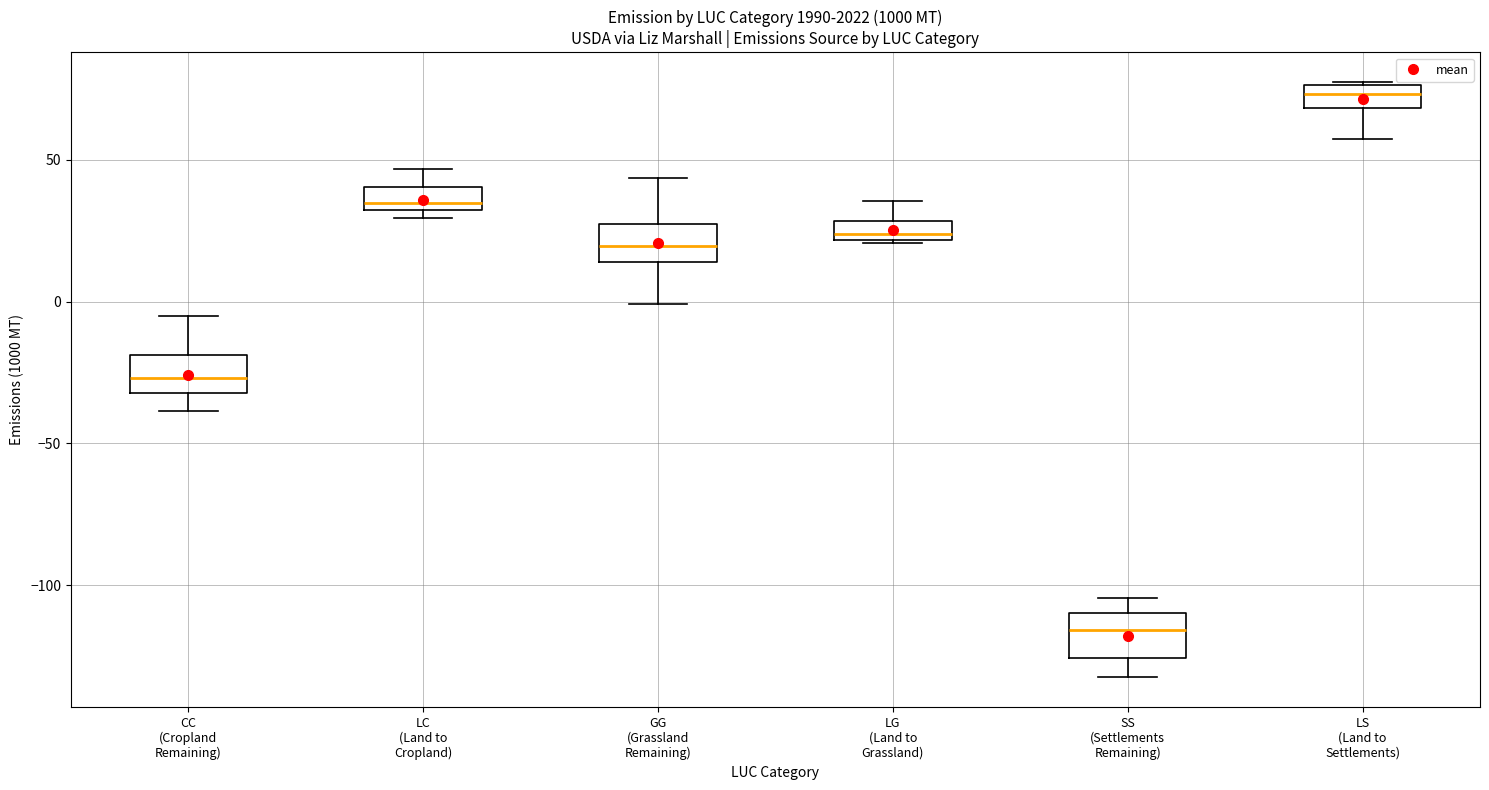

Where is the lower edge of the box for SS (Settlements Remaining) on the y-axis? The values are not printed on the chart, so give them approximately, as read against the axis.

-125